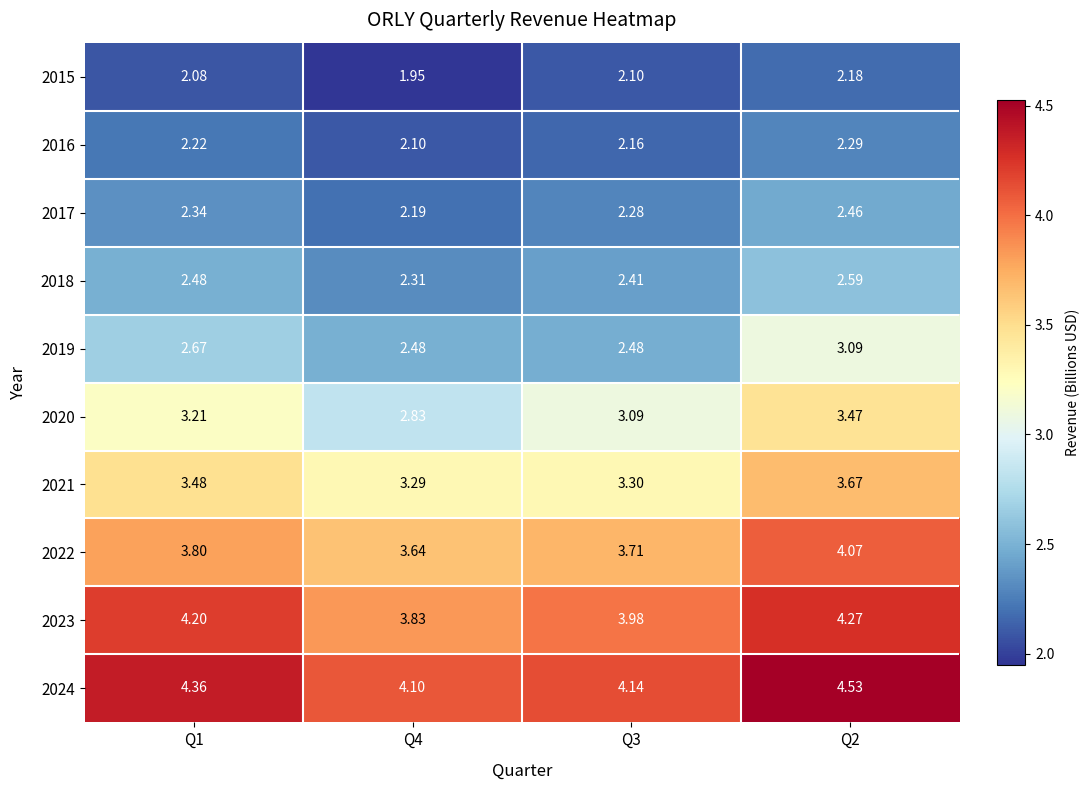

How many values in the 2023 series exceed 4?

2